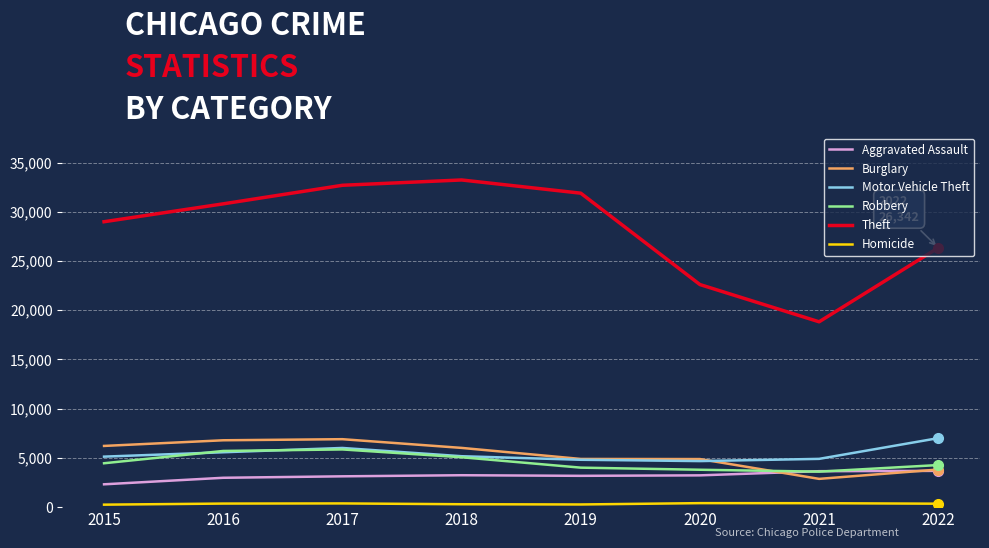

How many intersections are there between Robbery and Burglary?

1